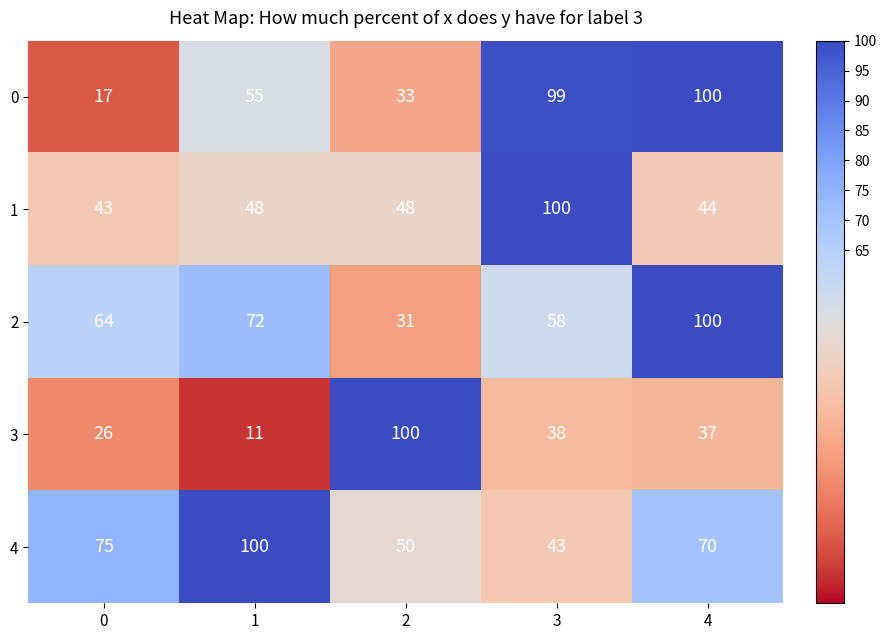

How many distinct data groups are displayed?

5